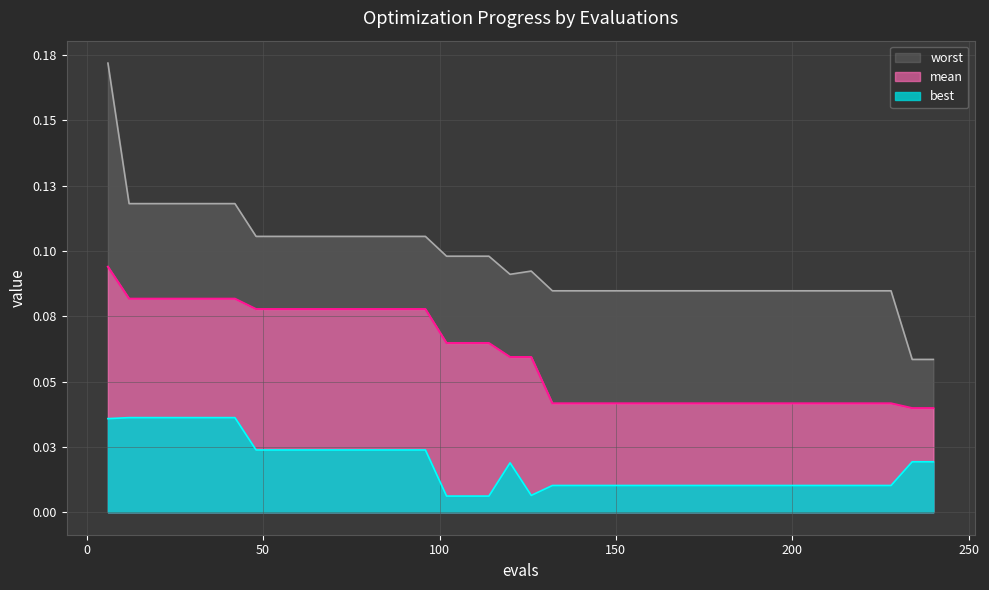

List the series in order of their peak value, lowest first.

best, mean, worst